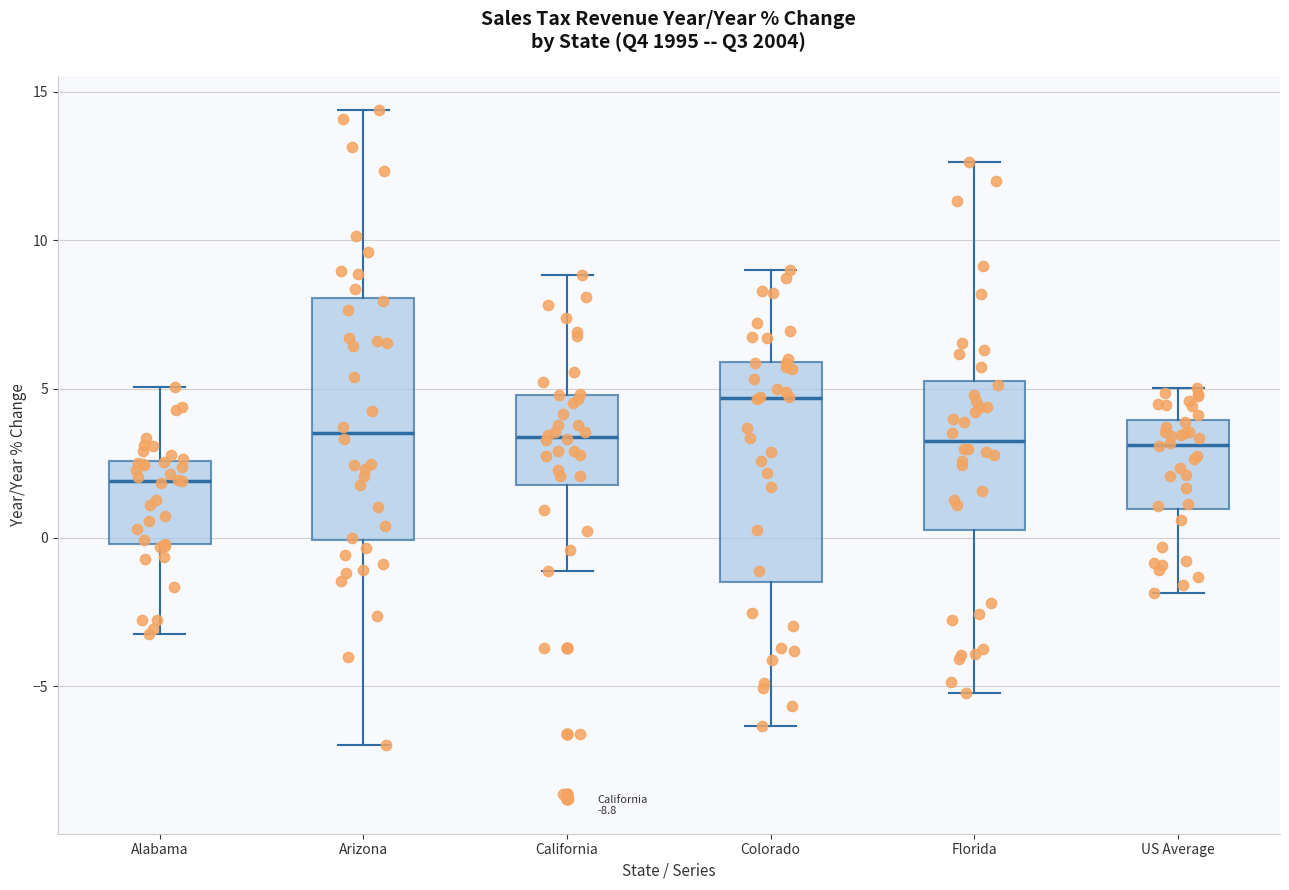

Reading left to right, transcribe this box plot: for each box, give where its median line is, the range the box spans, and where its two whiskers end, as read against the y-axis. The values are not printed on the chart, so give them approximately, as read against the axis.

Alabama: median 2.0, box 0.0 to 2.5, whiskers -3.5 to 5.0
Arizona: median 3.5, box 0.0 to 8.0, whiskers -7.0 to 14.5
California: median 3.5, box 2.0 to 5.0, whiskers -1.0 to 9.0
Colorado: median 4.5, box -1.5 to 6.0, whiskers -6.5 to 9.0
Florida: median 3.5, box 0.5 to 5.5, whiskers -5.0 to 12.5
US Average: median 3.0, box 1.0 to 4.0, whiskers -2.0 to 5.0